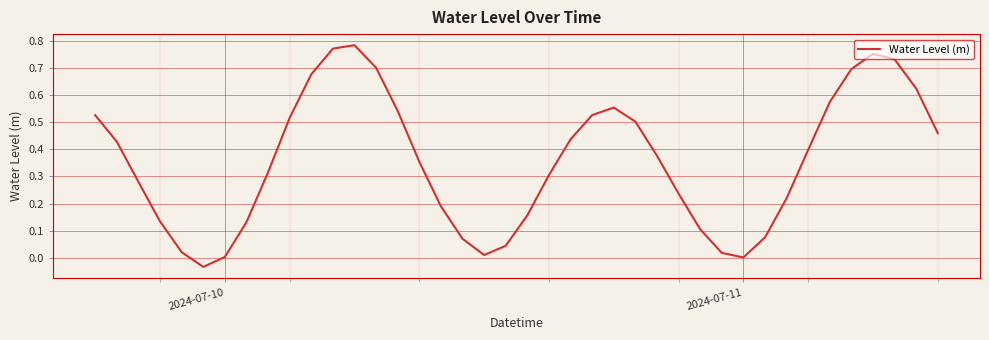

Does the chart have visible grid lines?

Yes